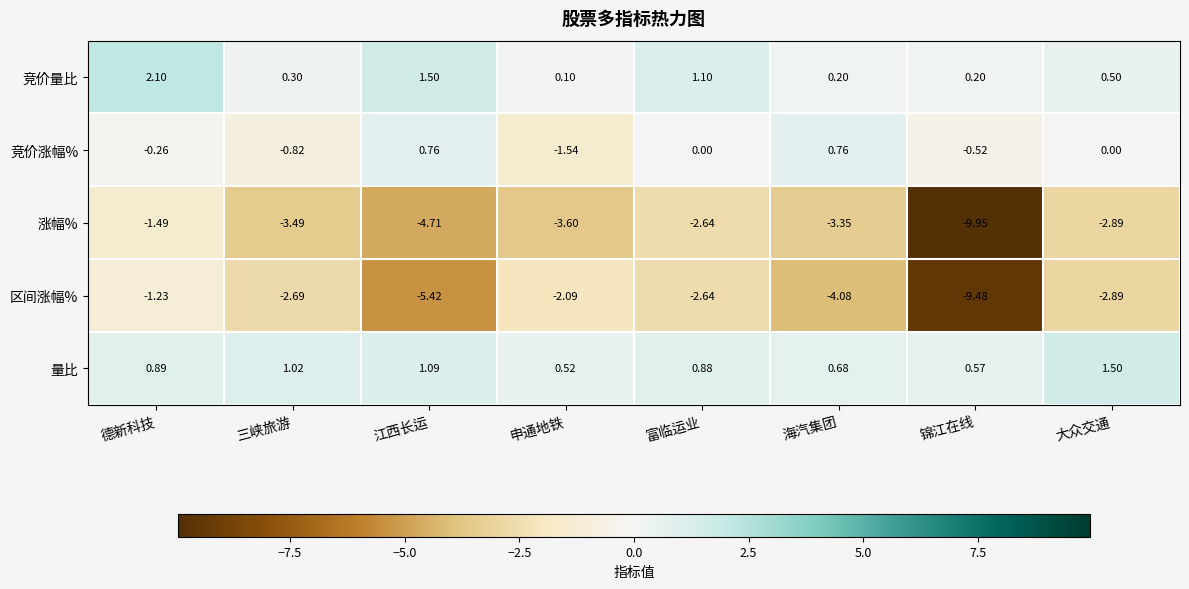

What is the difference between the highest and lowest values at 海汽集团?

4.8